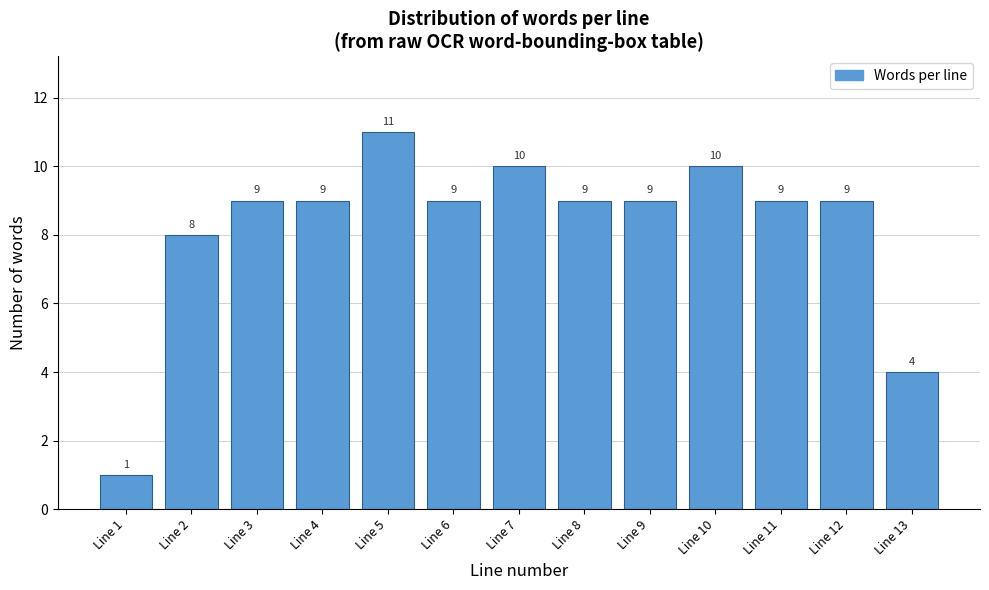

Reading right to left, what are all the values shown in this chart?

4	9	9	10	9	9	10	9	11	9	9	8	1